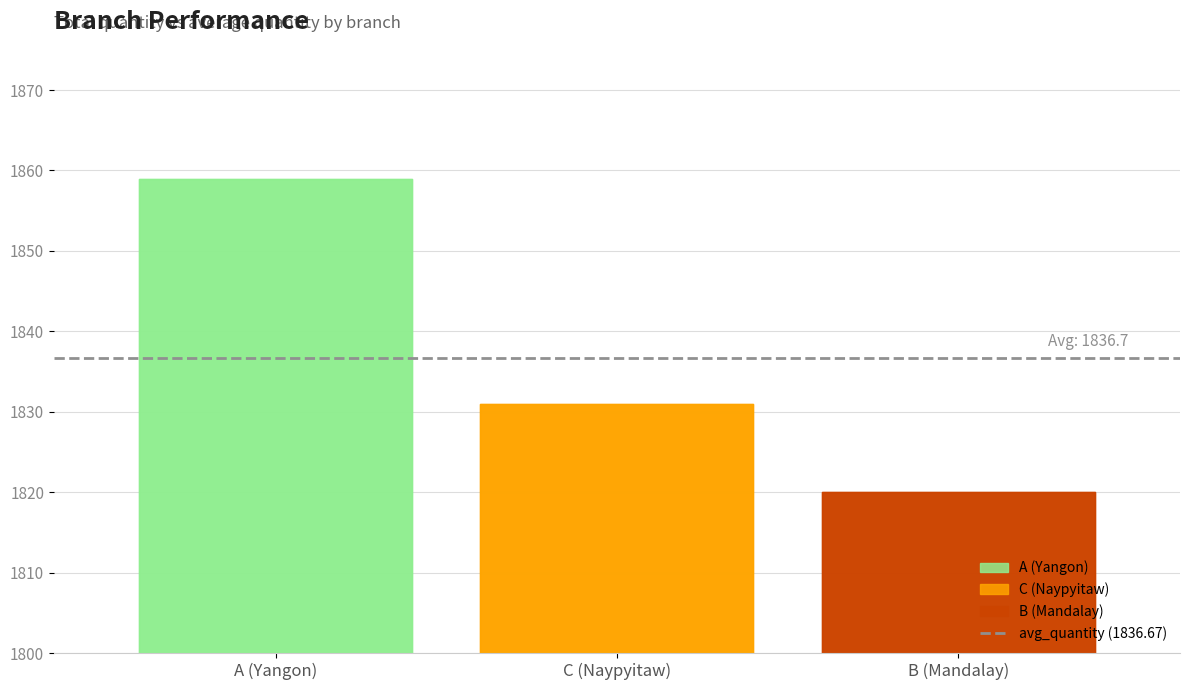

The avg_quantity series shows 1098.6 at B (Mandalay). True or false?

False